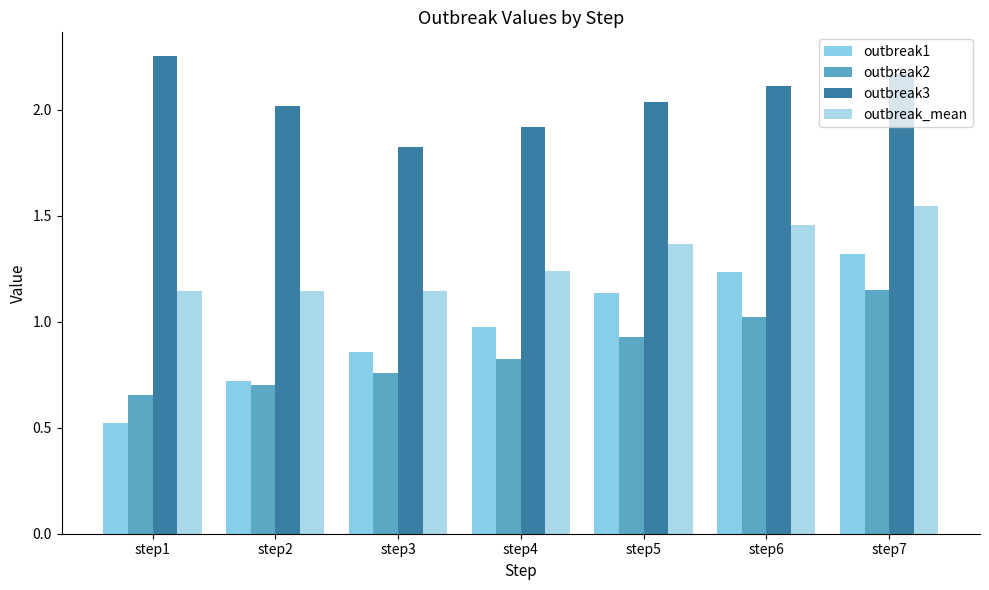

Is the value of outbreak3 at step5 greater than the value of outbreak1 at step2?

Yes